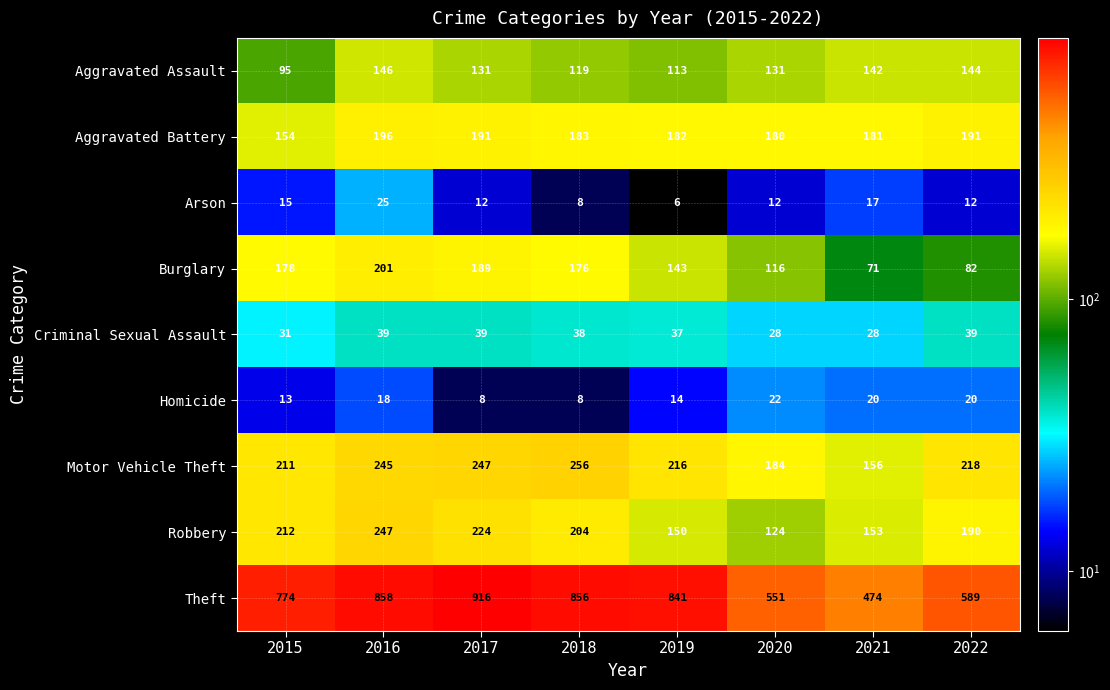

At how many categories does at least one series exceed 627?

5